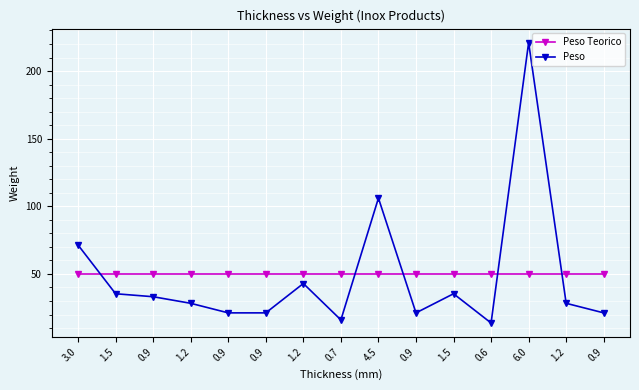

What are all the series names shown in the legend?

Peso Teorico, Peso